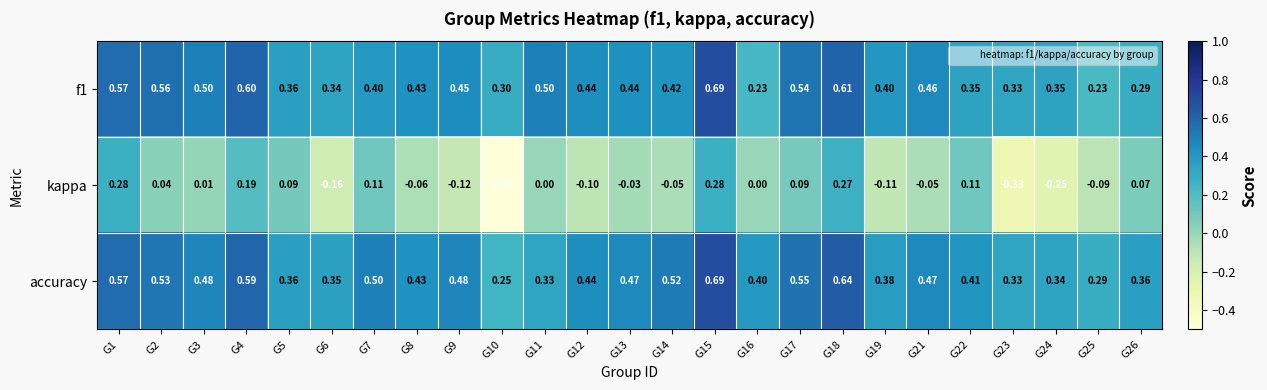

Which category has the lowest value across all series?

G10